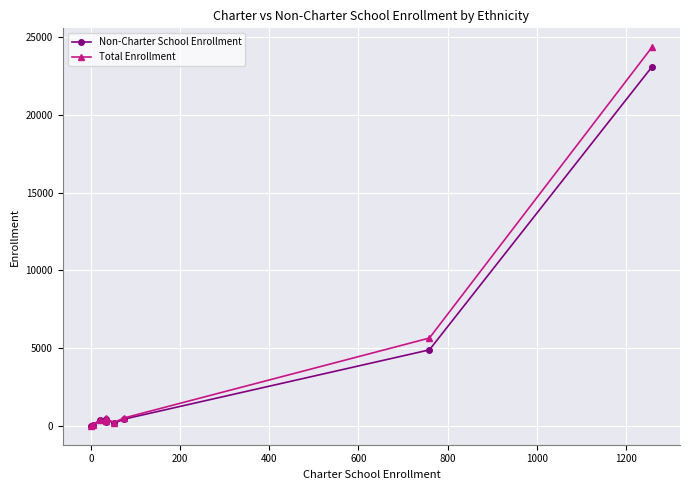

What is the greatest value displayed?

24333